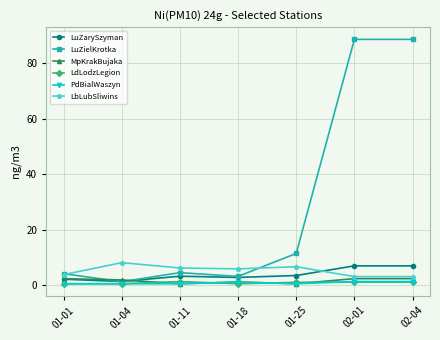

What is the difference between the second highest and minimum values in the LbLubSliwins series?

3.6